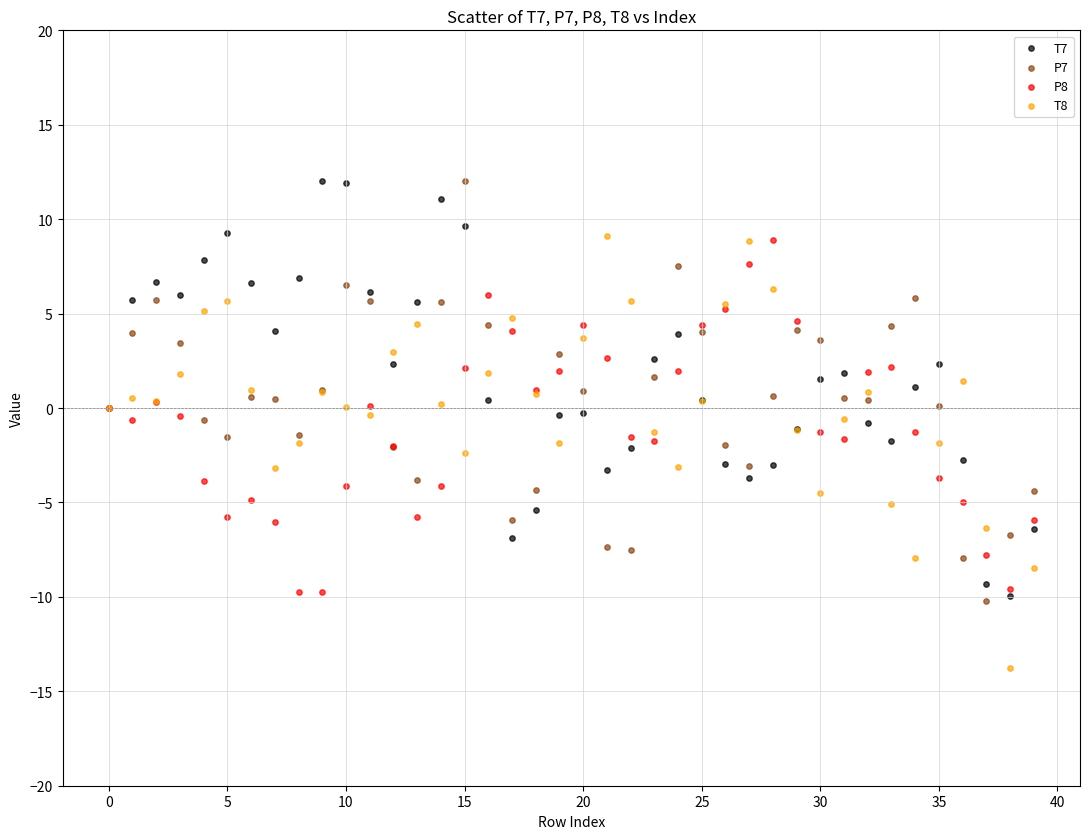

Which series reaches the minimum Y coordinate?

T8